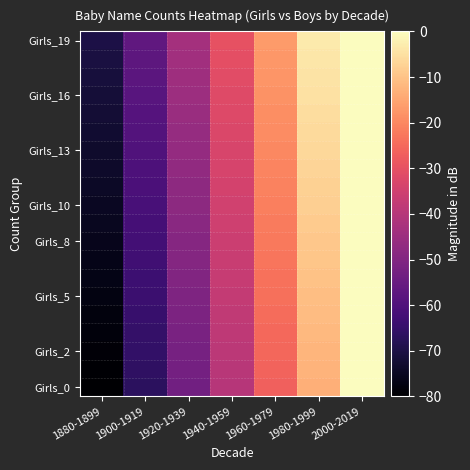

How many distinct data groups are displayed?

20